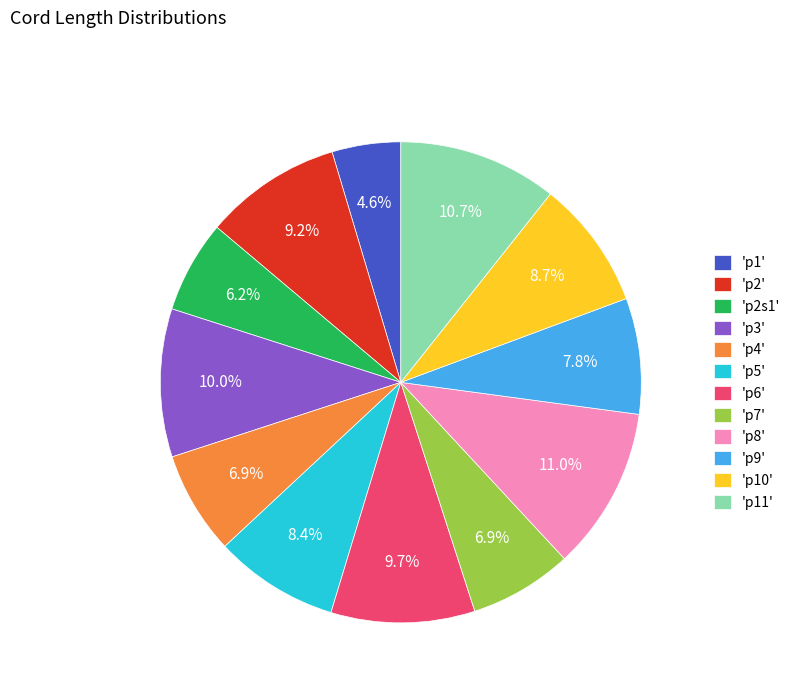

Is there any slice that represents more than half of the pie?

No